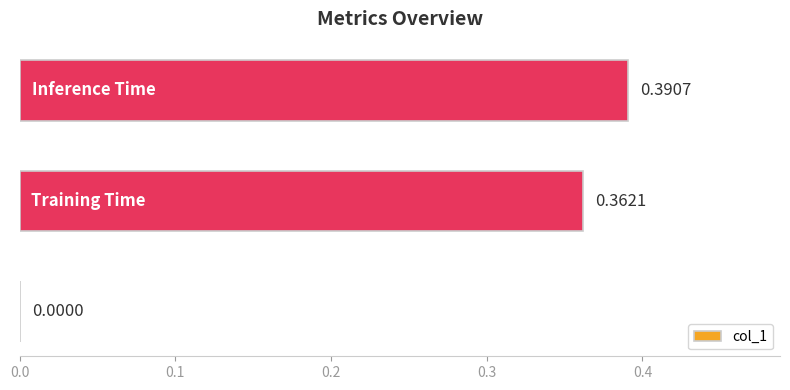

What is the sum of all values?

0.8